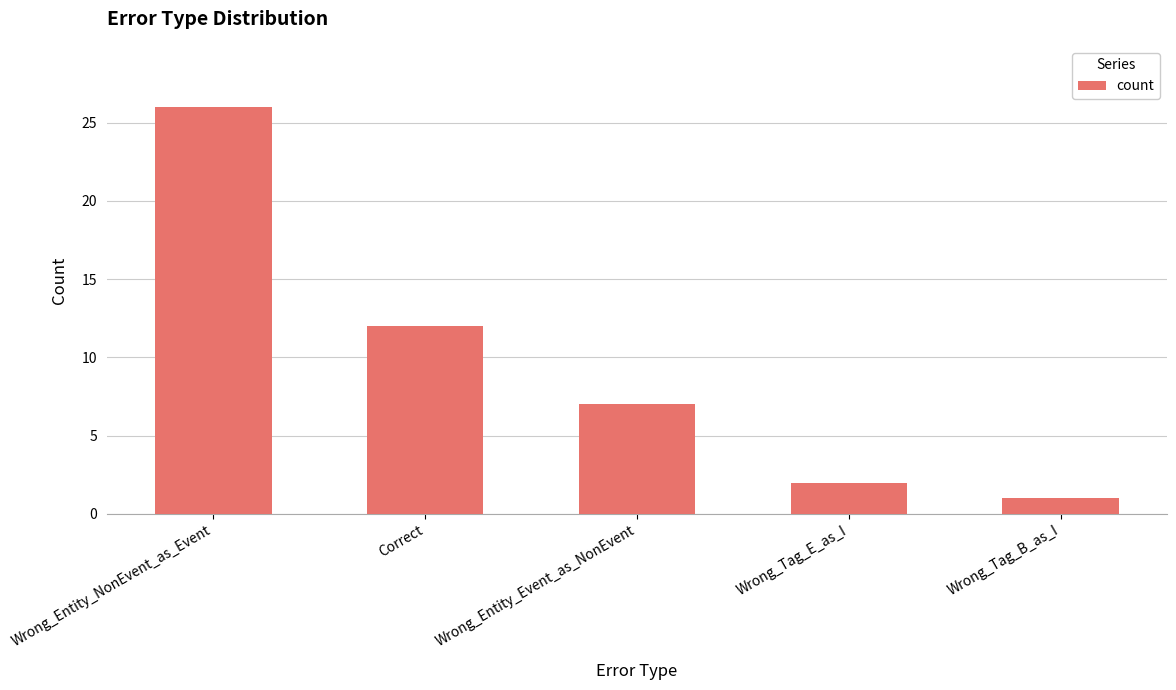

True or false: the data shows 19 at Correct.

False